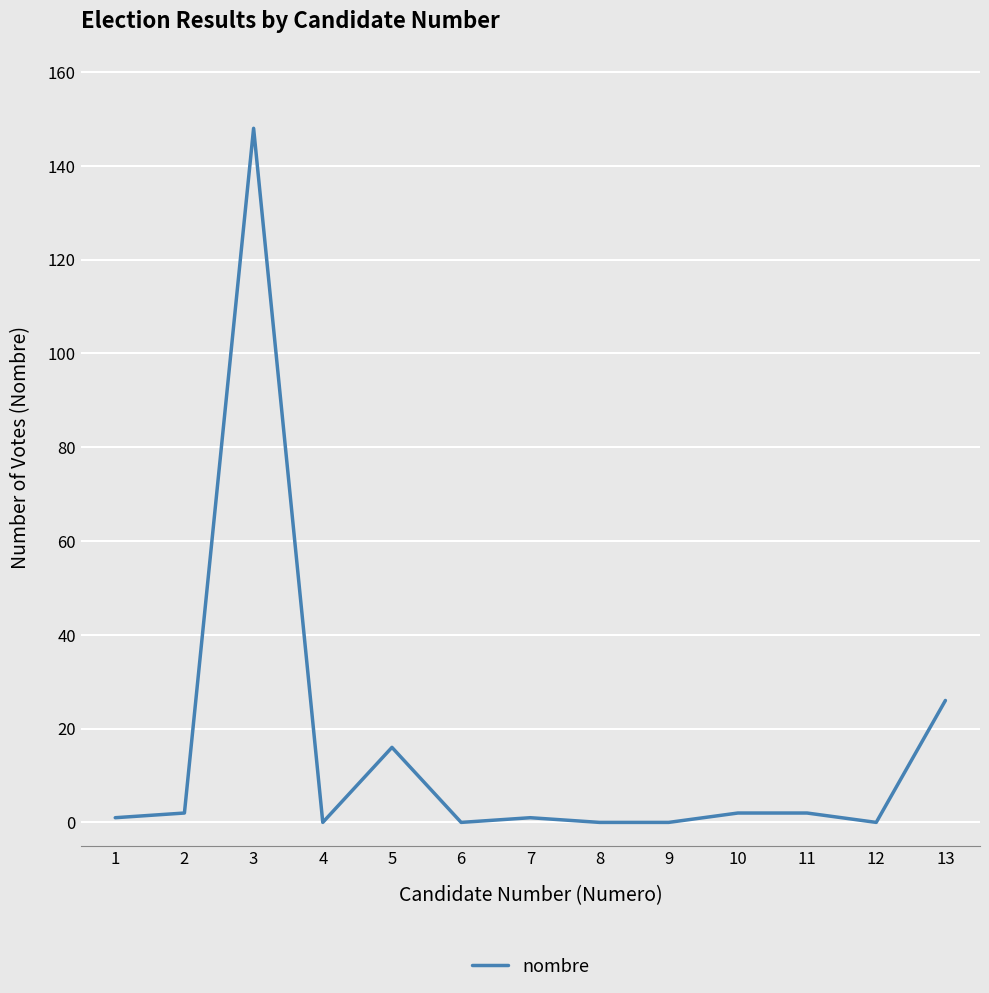

What is the difference between the maximum and minimum values?

148